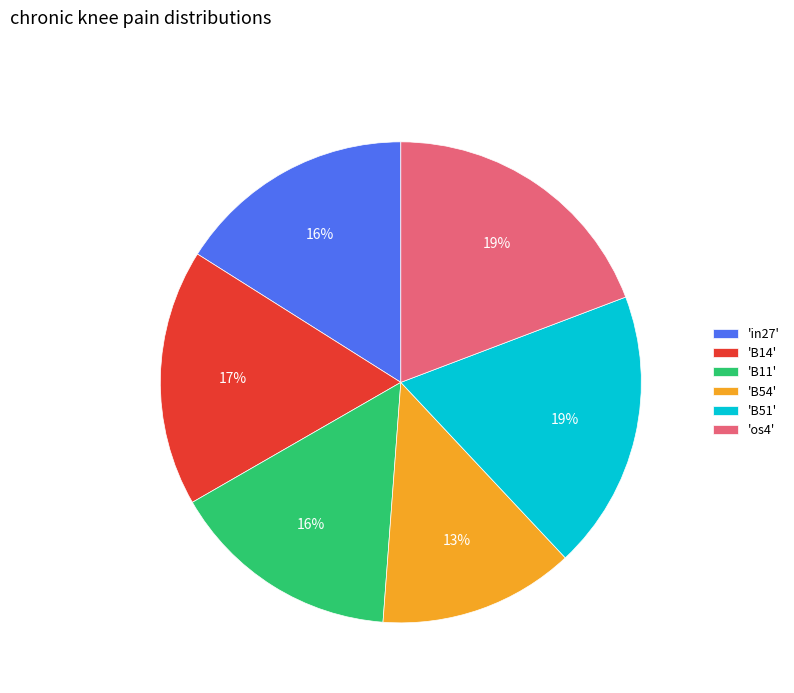

What is the smallest slice in the pie chart?

'B54'